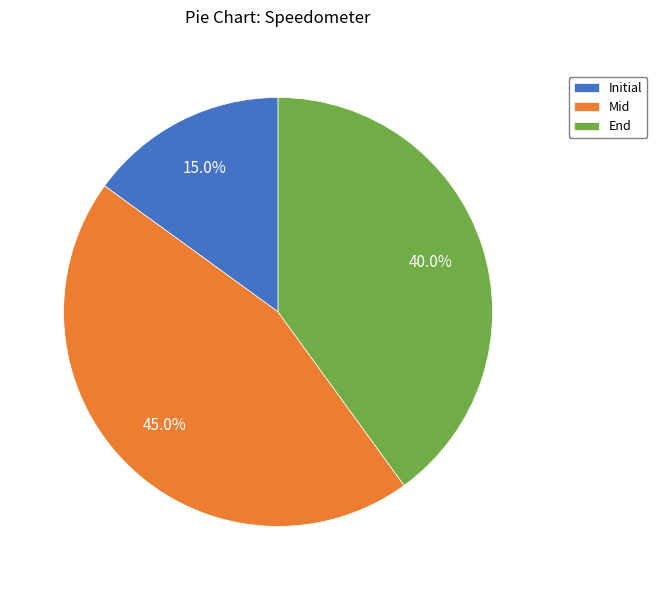

What is the smallest slice in the pie chart?

Initial